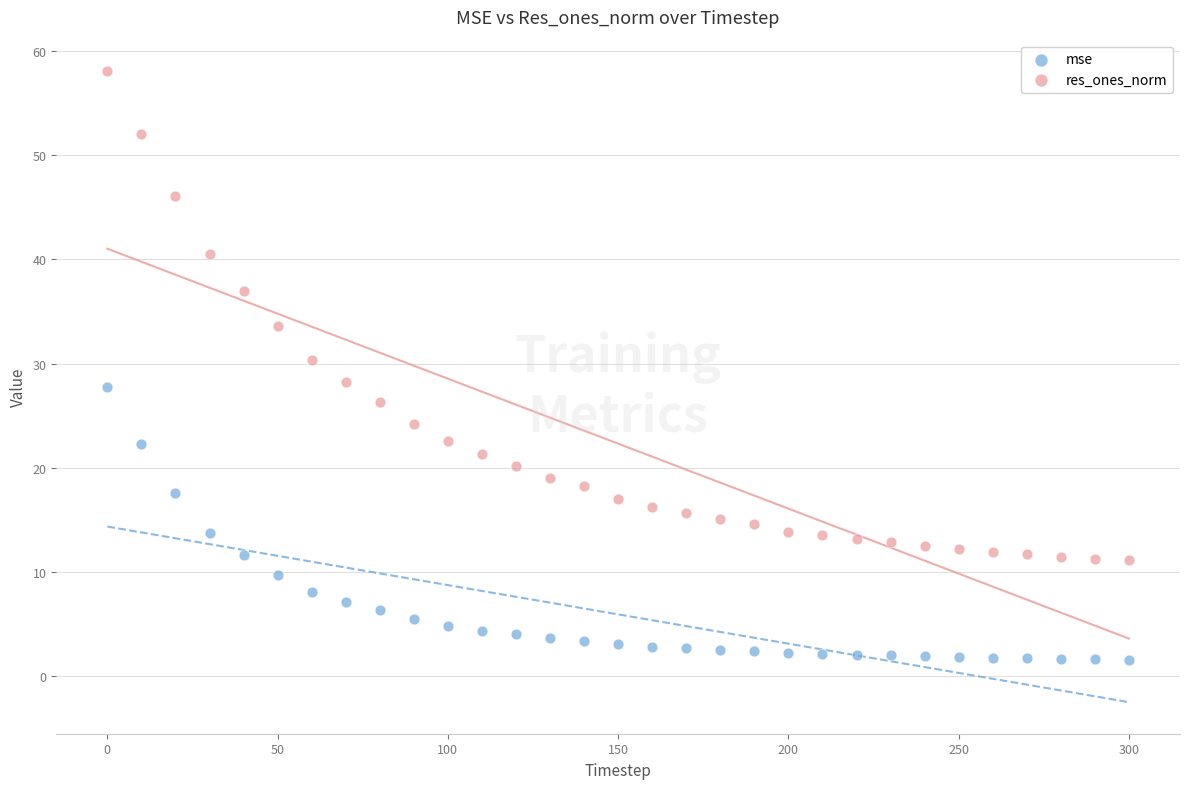

What are all the series names shown in the legend?

mse, res_ones_norm